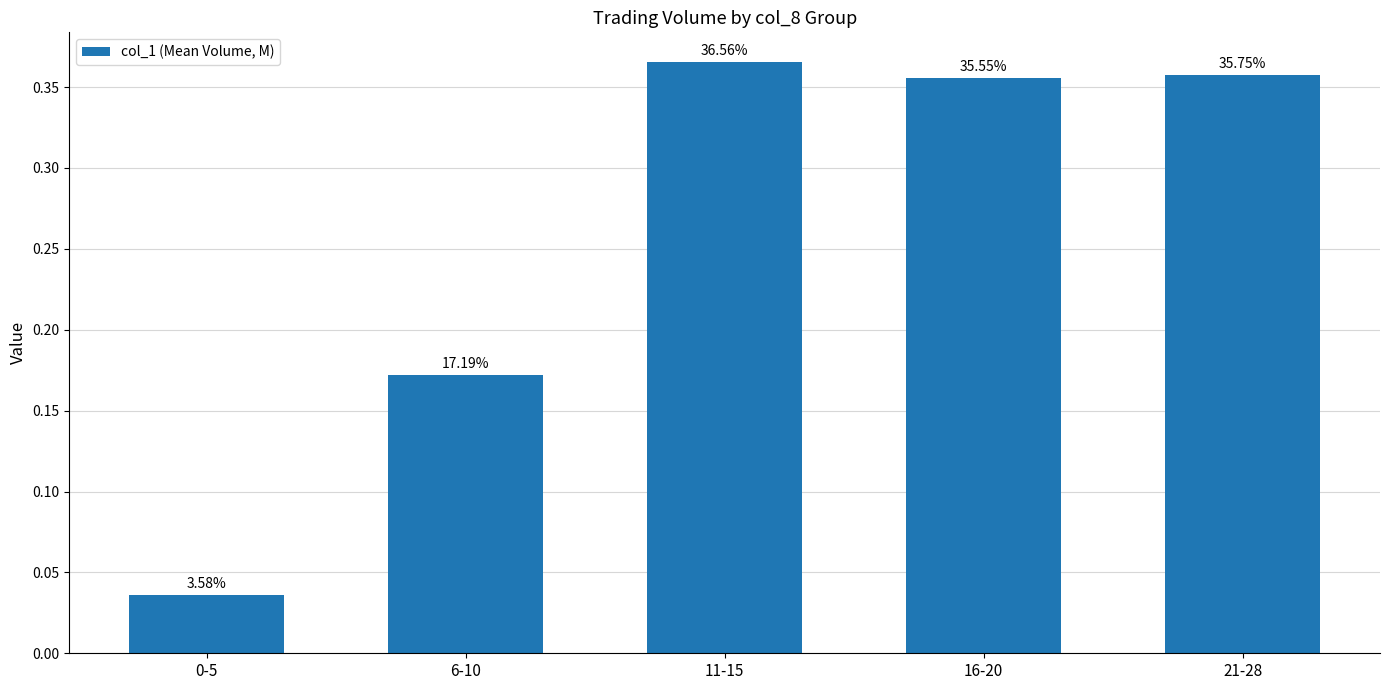

Are the bars horizontal?

No